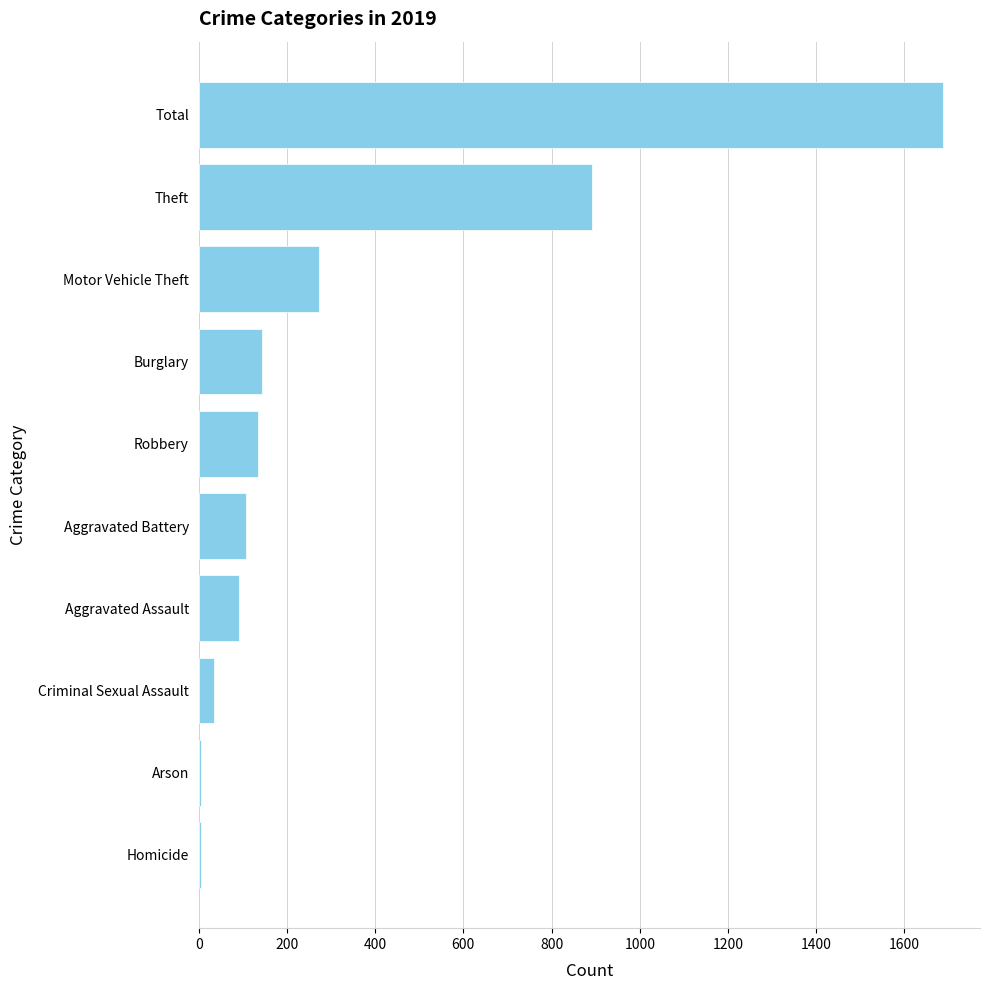

How many distinct data groups are displayed?

1